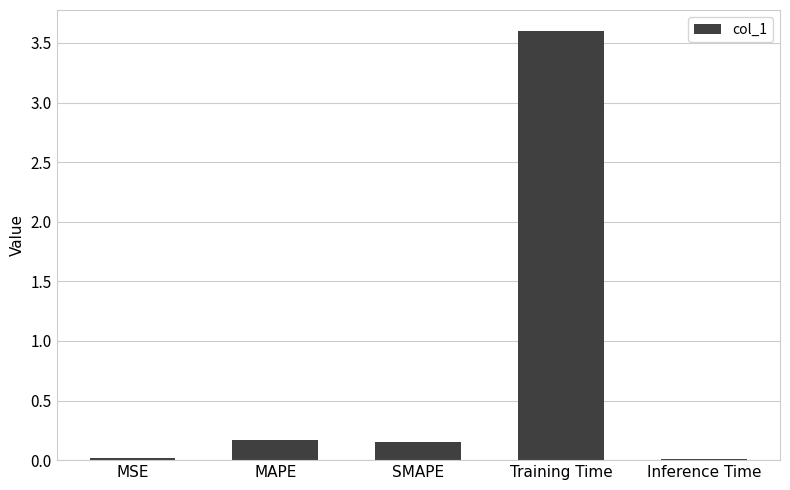

What is the label of the 2nd bar from the right?

Training Time